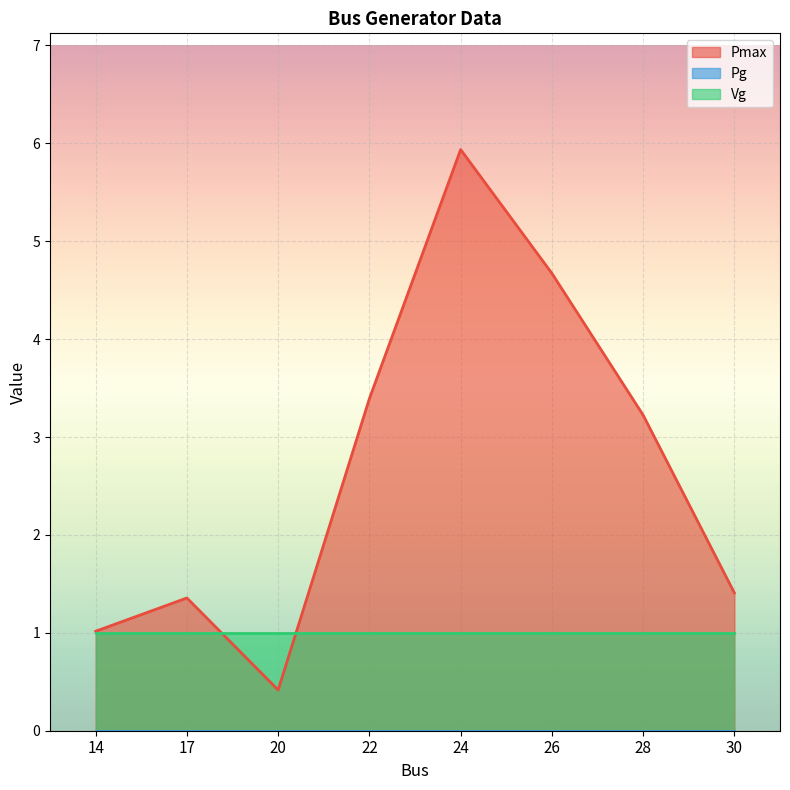

True or false: Vg has a value of 1.0 at 26.

True